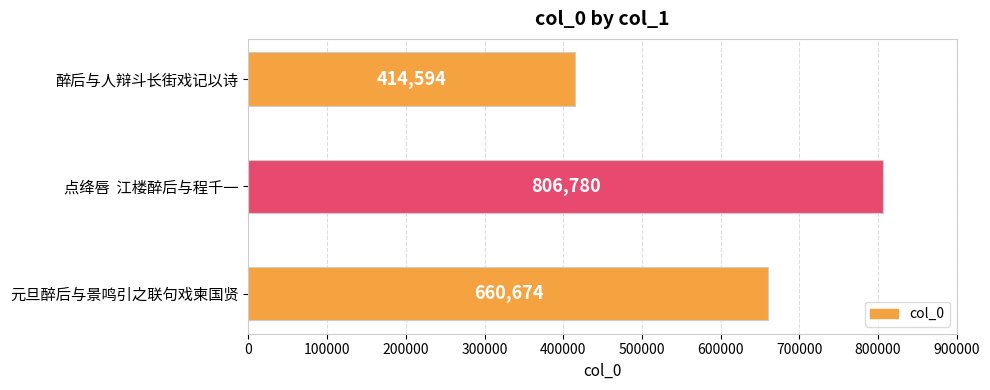

What is the sum of all values?

1882048